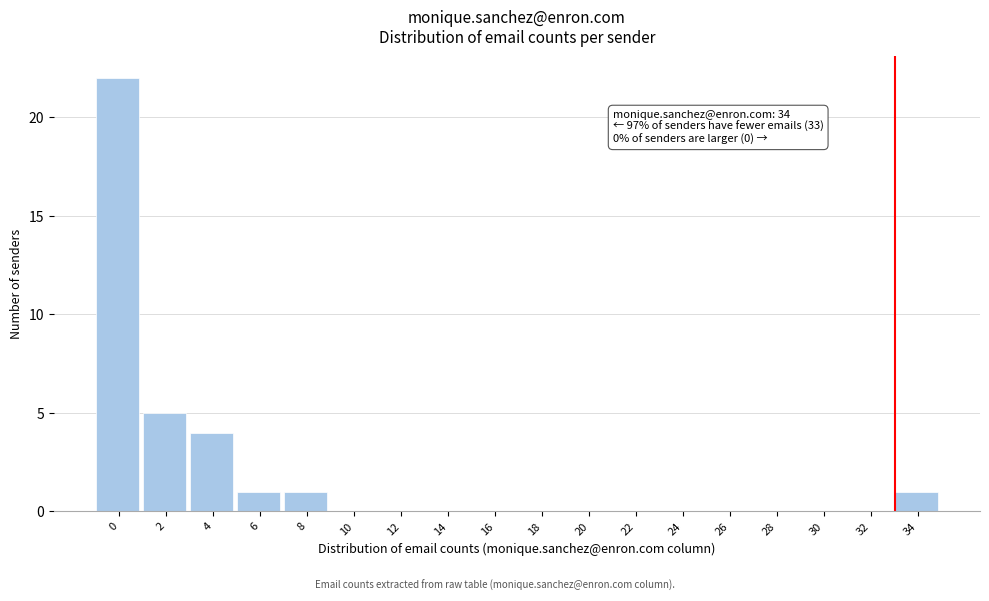

Reading left to right, transcribe all the data shown in this chart.

0=22	2=5	4=4	6=1	8=1	10=0	12=0	14=0	16=0	18=0	20=0	22=0	24=0	26=0	28=0	30=0	32=0	34=1